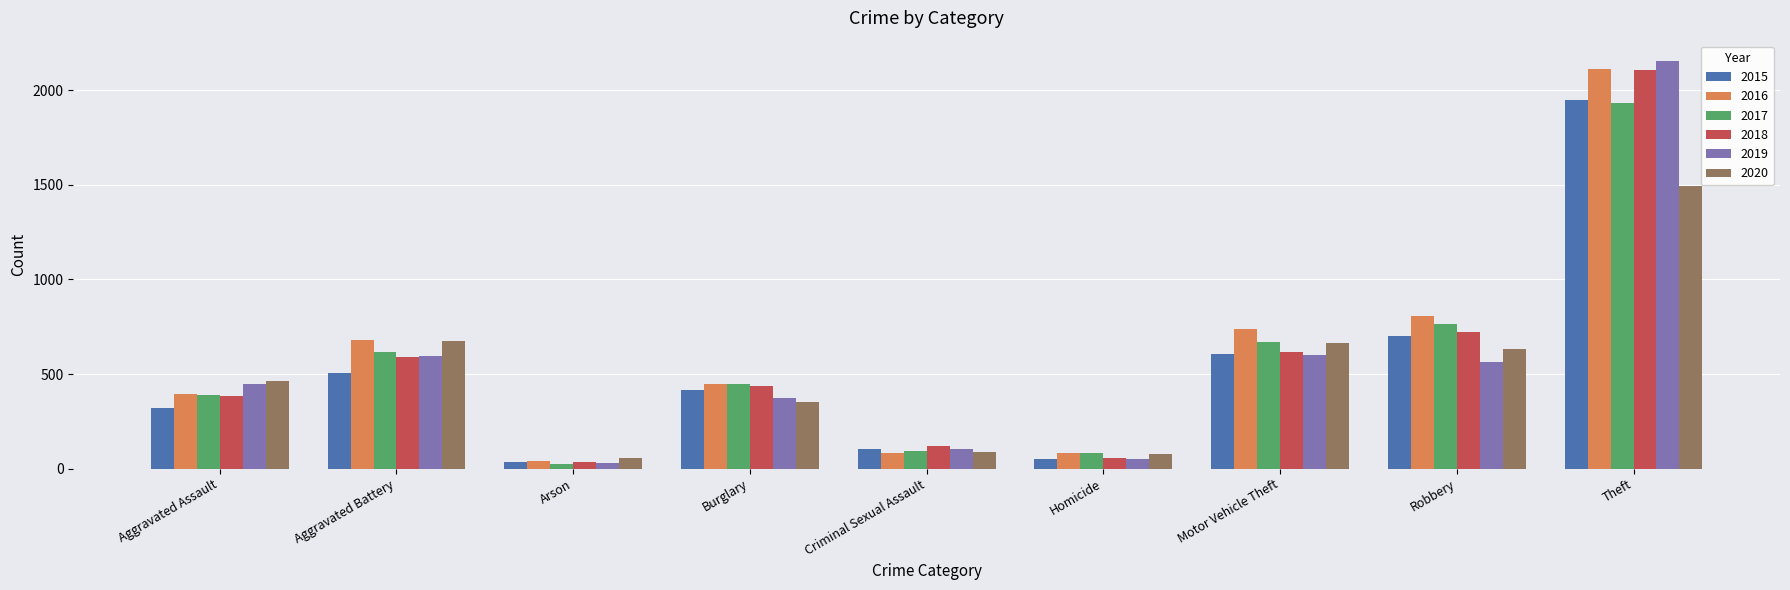

Which series has the largest total across all categories?

2016